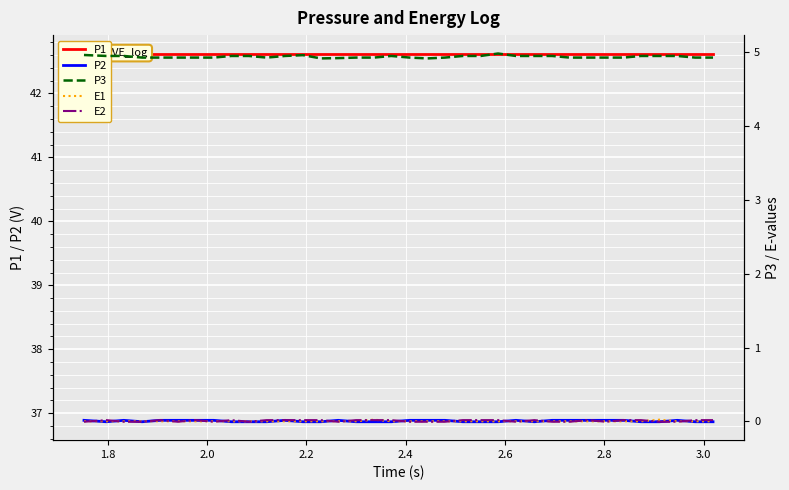

How many interior local peaks does the P2 series have?

5